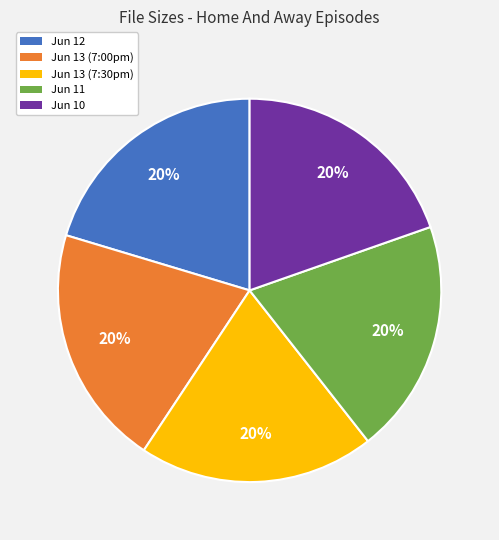

Is there any slice that represents more than half of the pie?

No